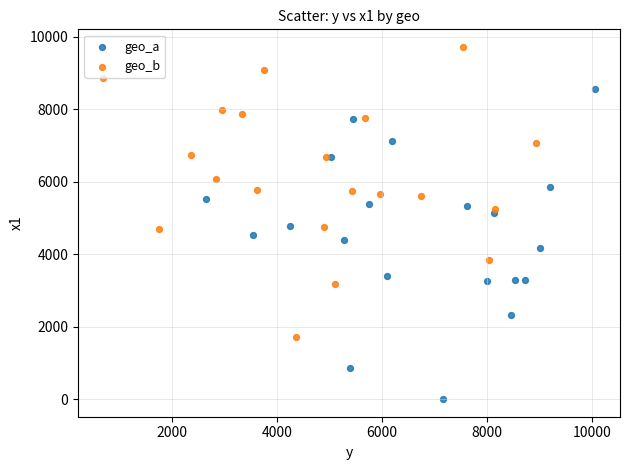

What are all the series names shown in the legend?

geo_a, geo_b